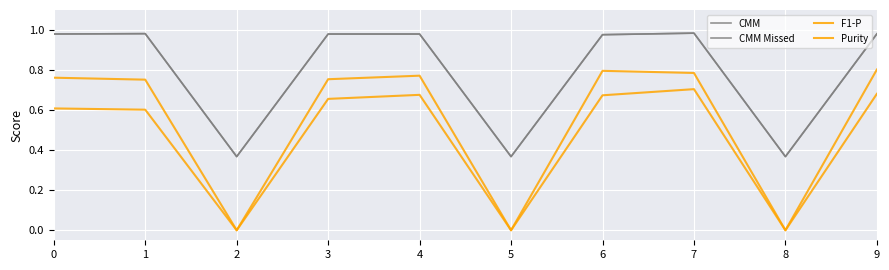

At which category does CMM reach its first local valley?

2